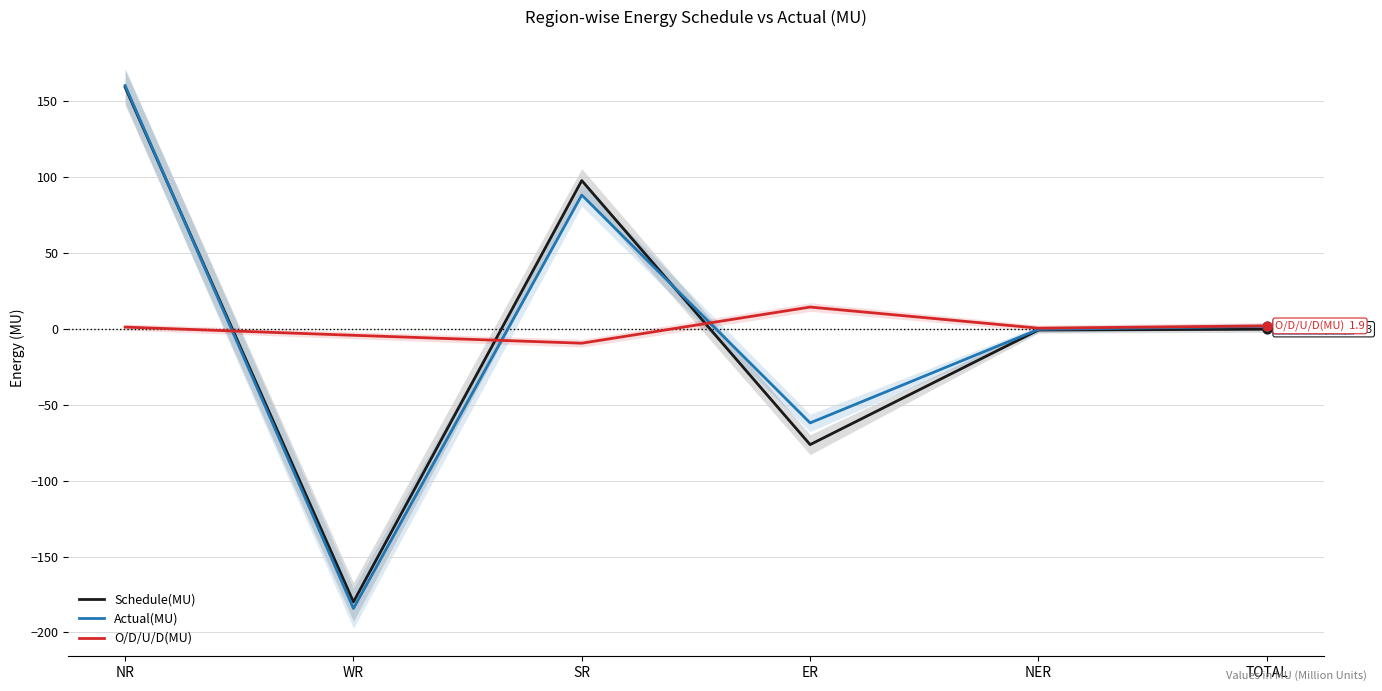

At how many categories does at least one series exceed -14?

6